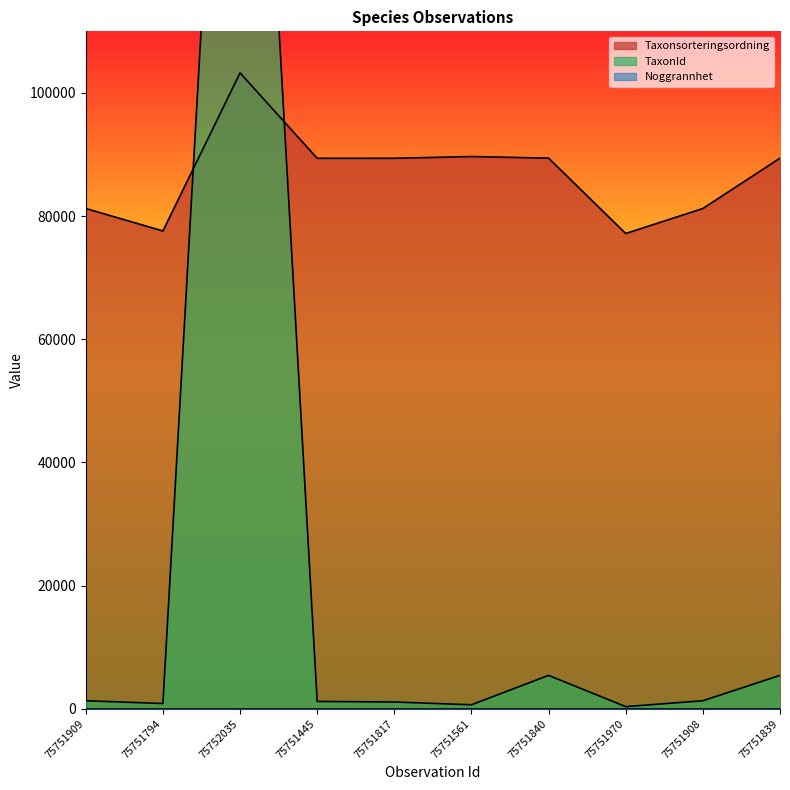

The Taxonsorteringsordning series shows 89410 at 75751840. True or false?

True